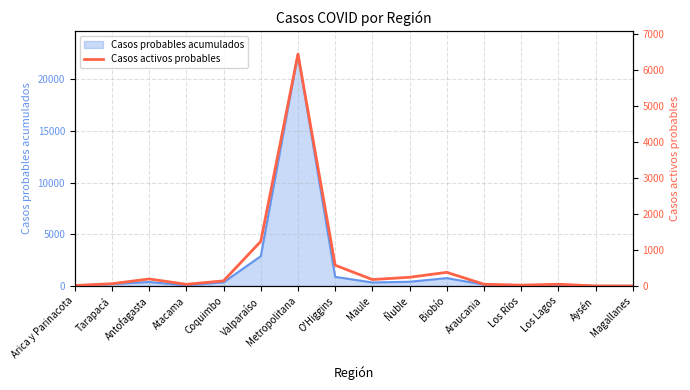

What is the greatest value displayed?

6455